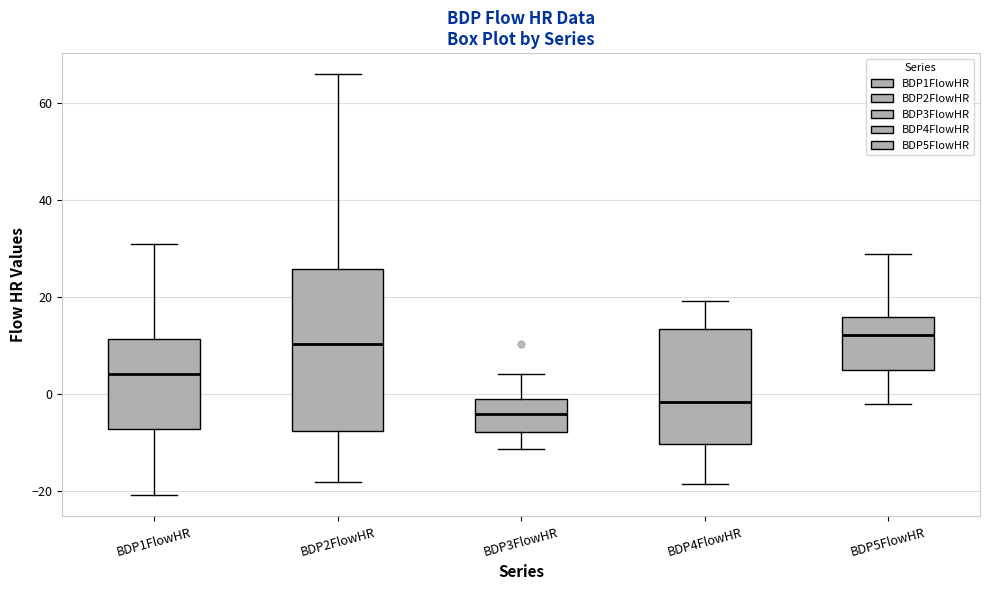

Where is the upper edge of the box for BDP3FlowHR on the y-axis? The values are not printed on the chart, so give them approximately, as read against the axis.

0